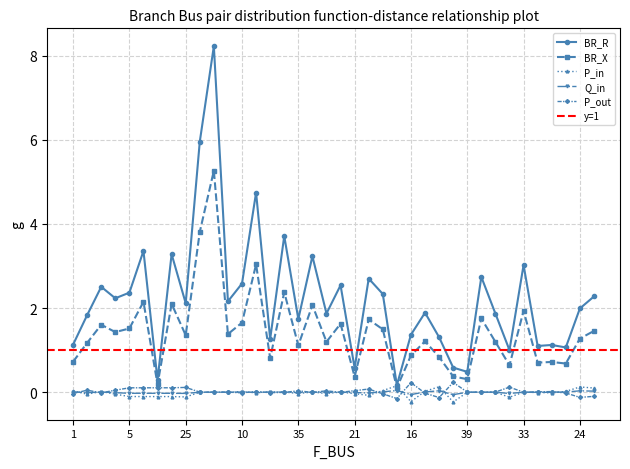

Where is the first local maximum for BR_X?

2